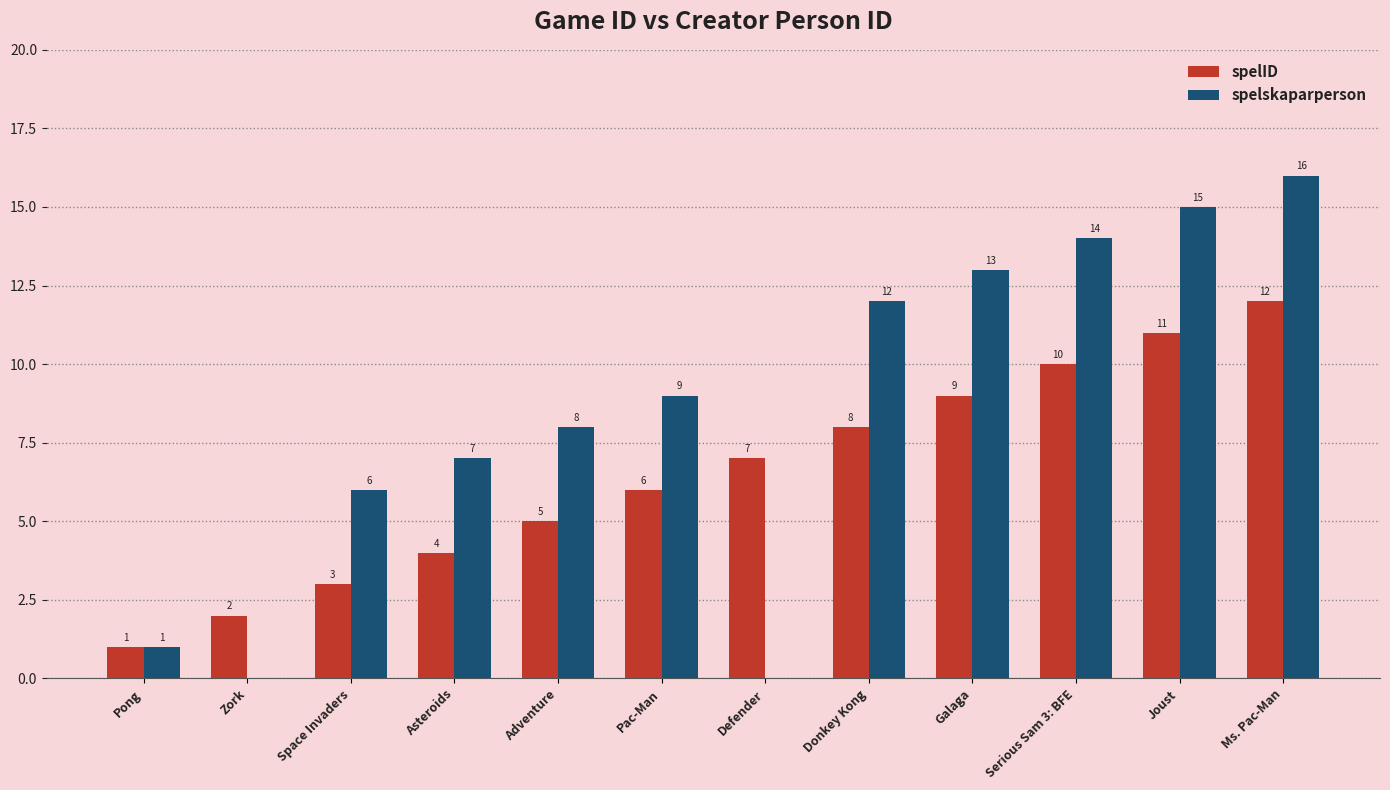

Is the value of spelskaparperson at Adventure greater than the value of spelID at Adventure?

Yes